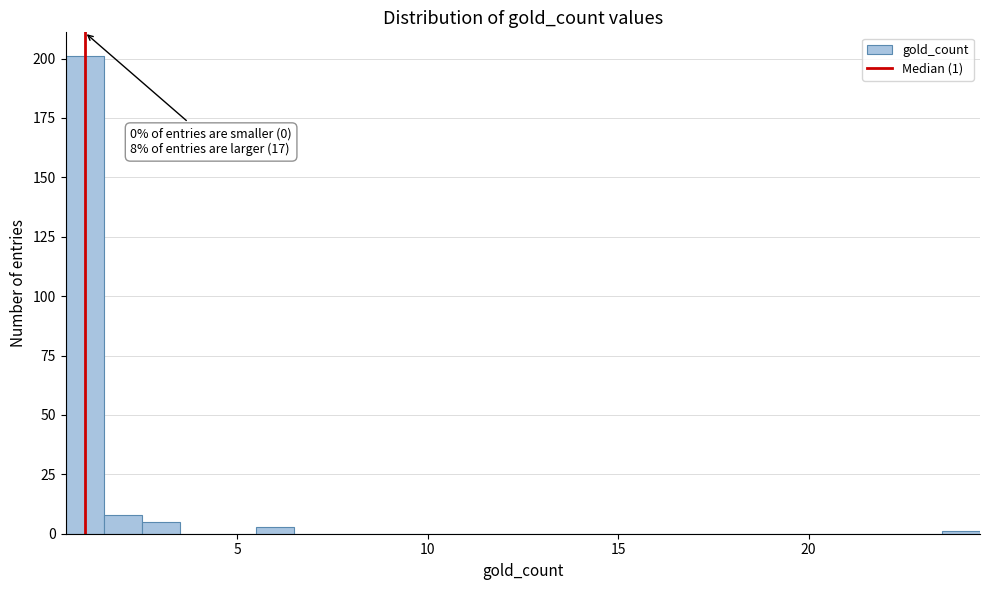

Around what value on the x-axis is the tallest bar? Give the approximate position of its centre, as read against the axis.

1.0